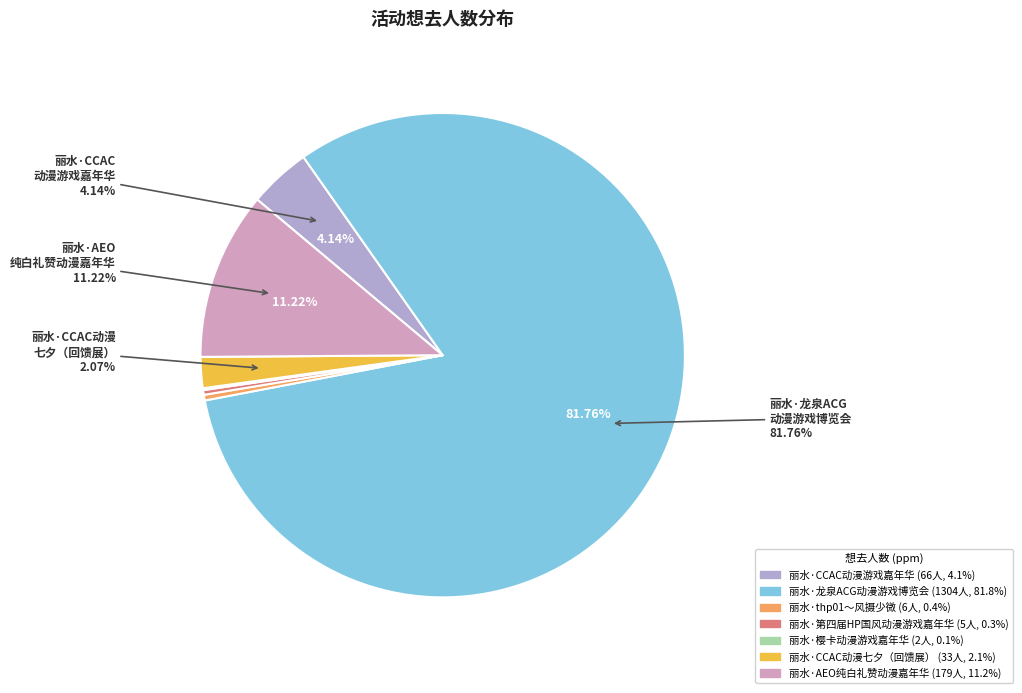

What percentage do 丽水·AEO纯白礼赞动漫嘉年华 and 丽水·CCAC动漫七夕（回馈展） together represent?

13.3%